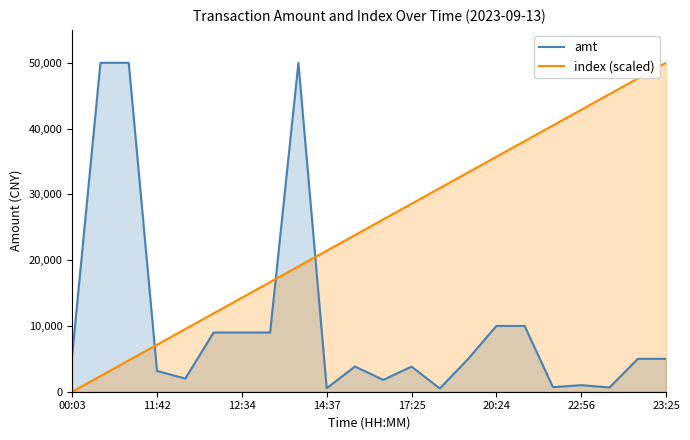

Rank the series by their average value, from highest to lowest.

index (scaled), amt